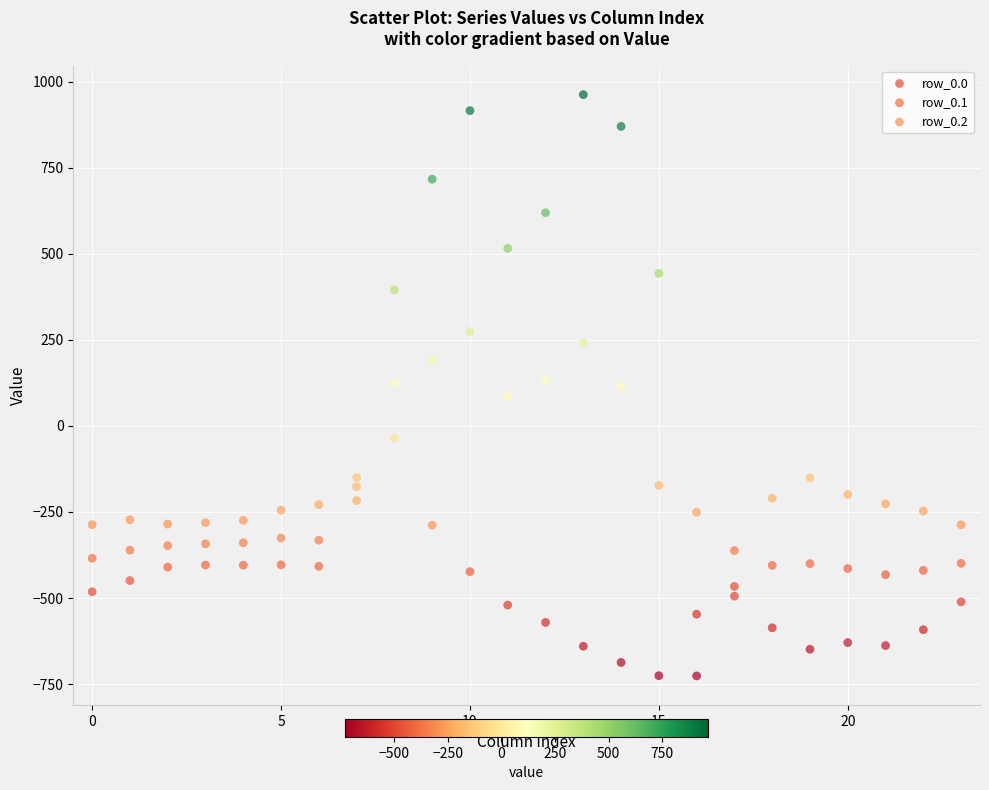

Which series contains the highest Y value?

row_0.0